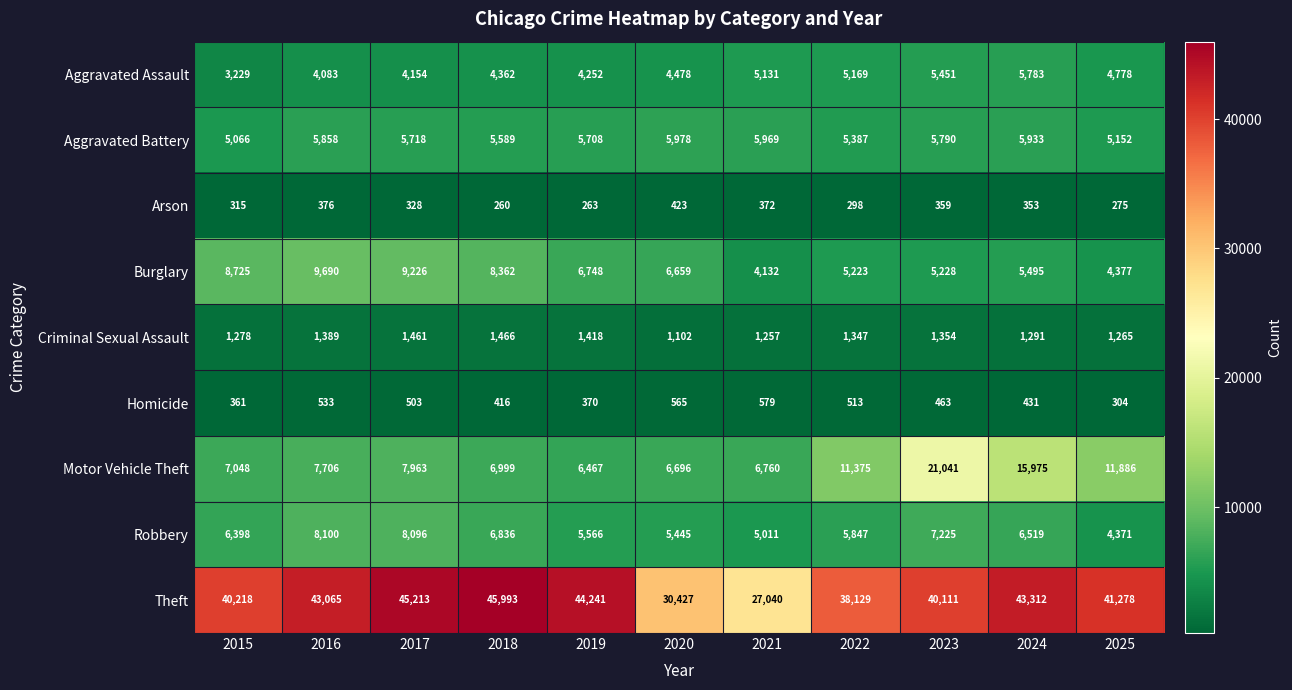

What is the sum of all Motor Vehicle Theft values?

109916